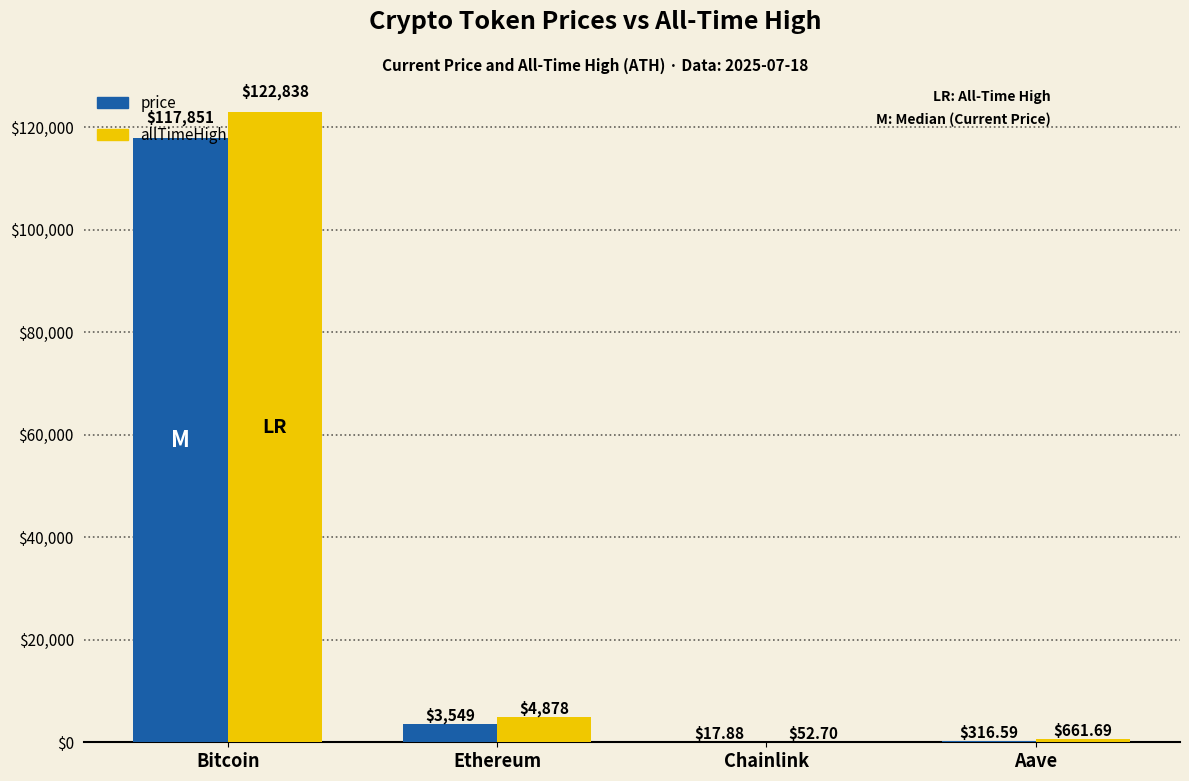

Which series changed the most between Bitcoin and Ethereum?

allTimeHigh